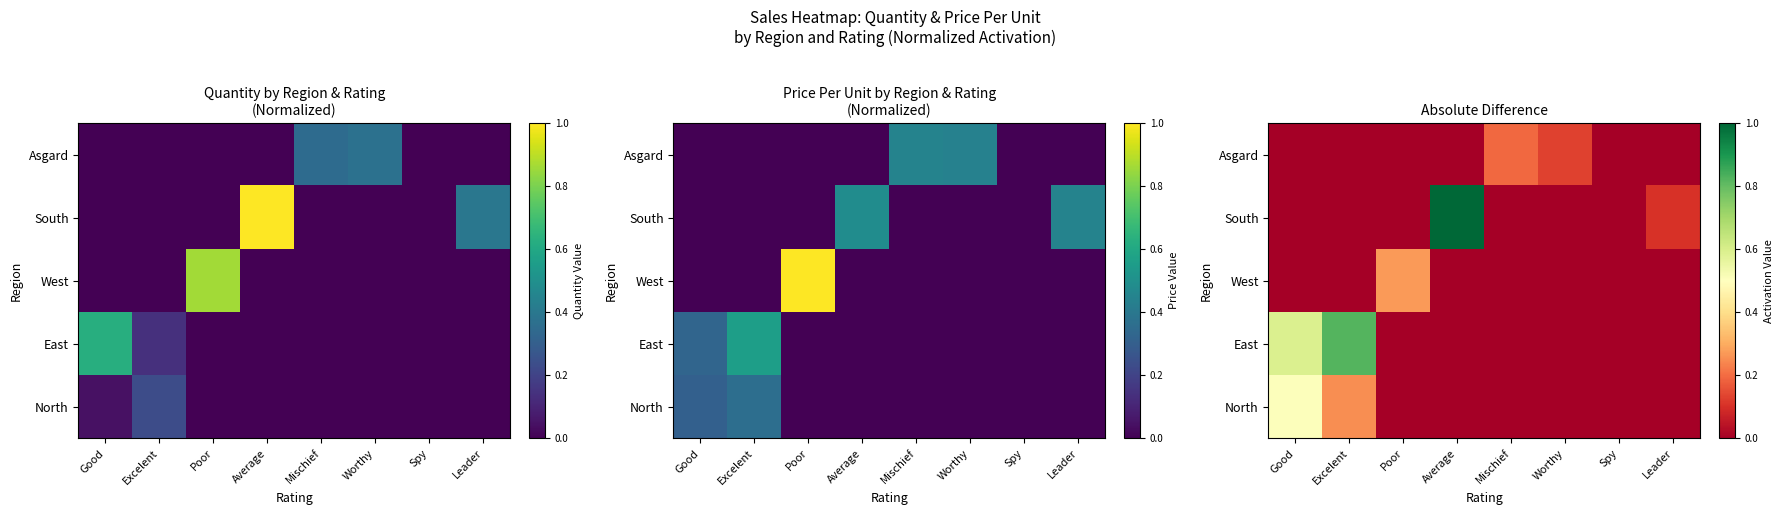

Between Average and Worthy, which is larger?

Average